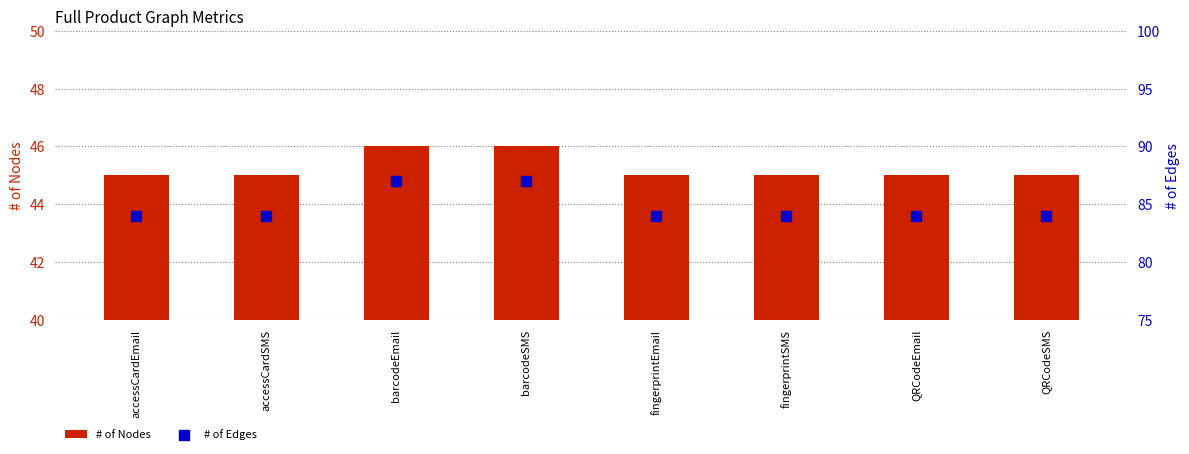

Is the value of # of Edges at QRCodeSMS greater than the value of # of Nodes at QRCodeEmail?

Yes